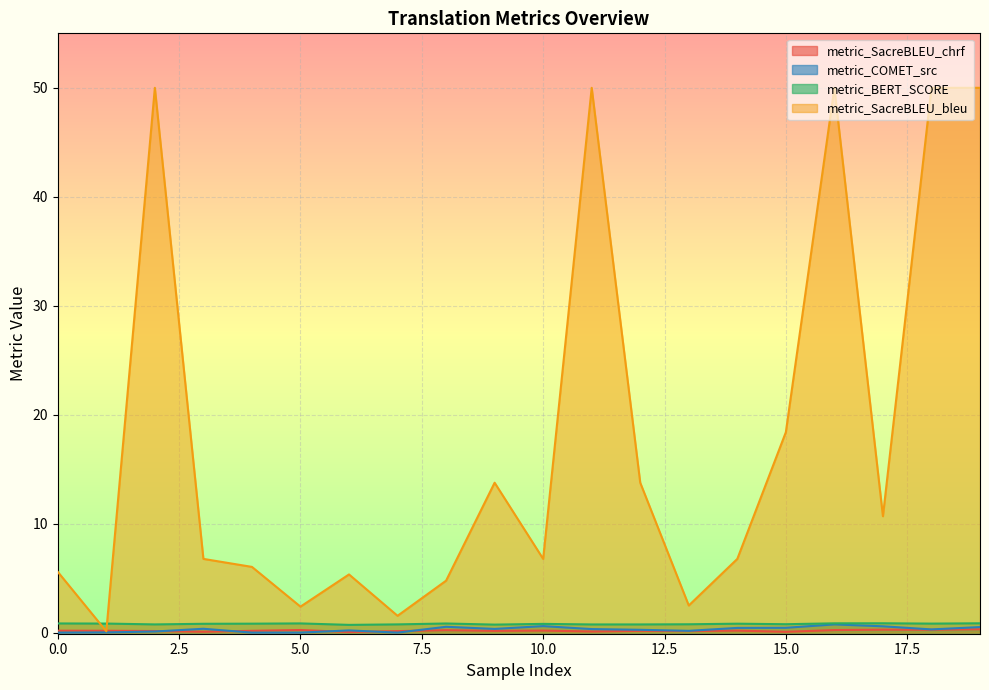

Where is metric_SacreBLEU_bleu nearest to the value 25?

15.0